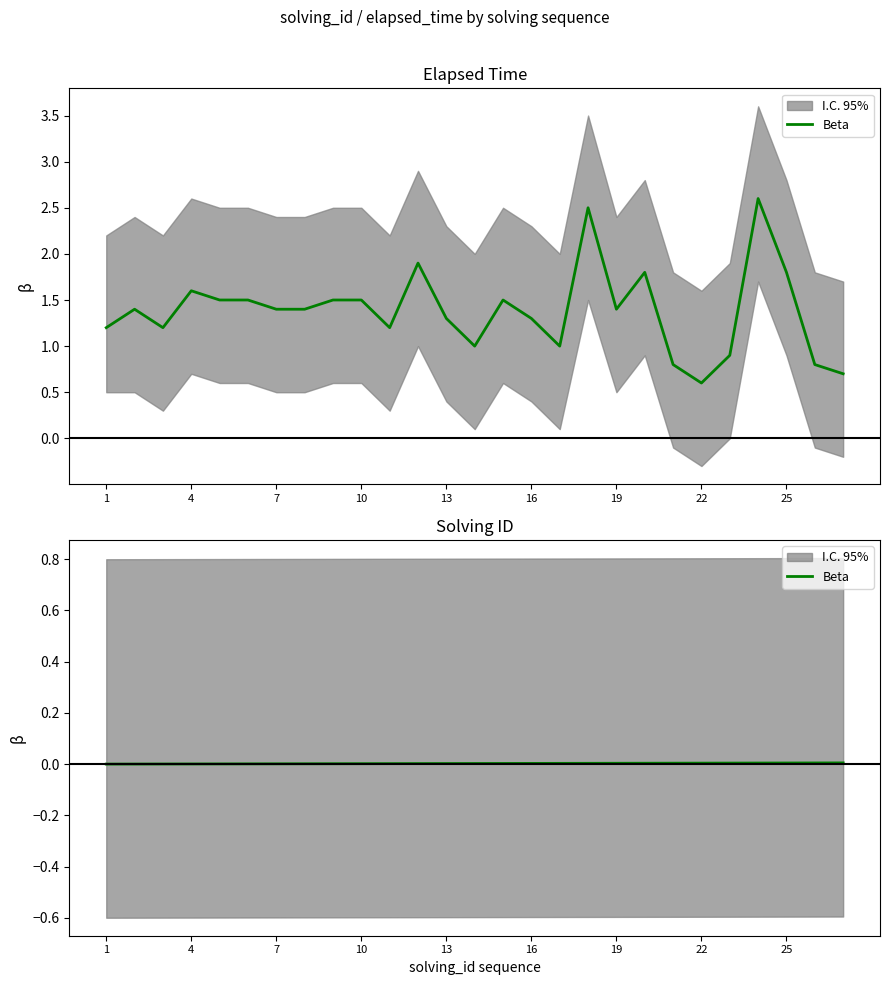

How many lines are shown in the chart?

1